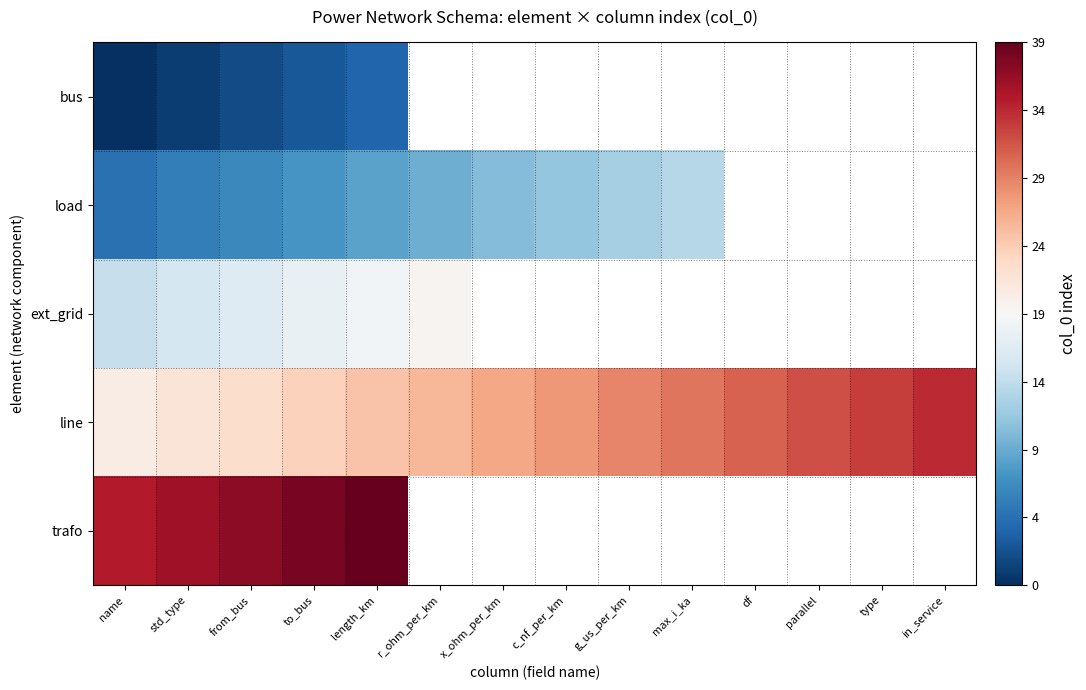

Which category has the highest value in the ext_grid series?

r_ohm_per_km